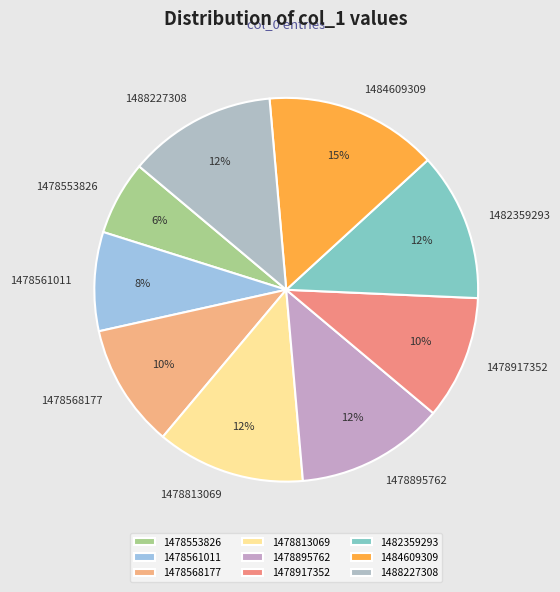

The 1484609309 slice represents 15% of the pie. True or false?

True